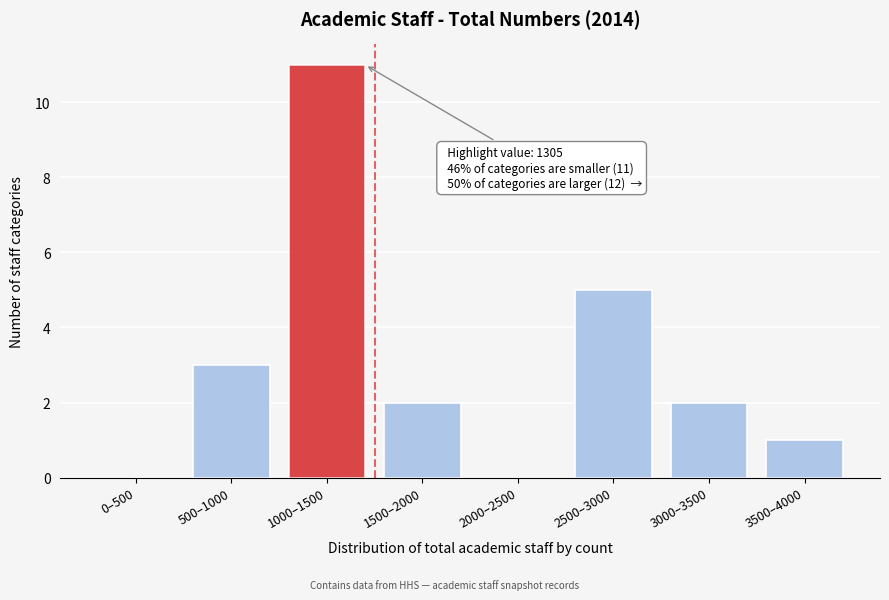

Reading left to right, what are all the values shown in this chart?

0–500=0	500–1000=3	1000–1500=11	1500–2000=2	2000–2500=0	2500–3000=5	3000–3500=2	3500–4000=1